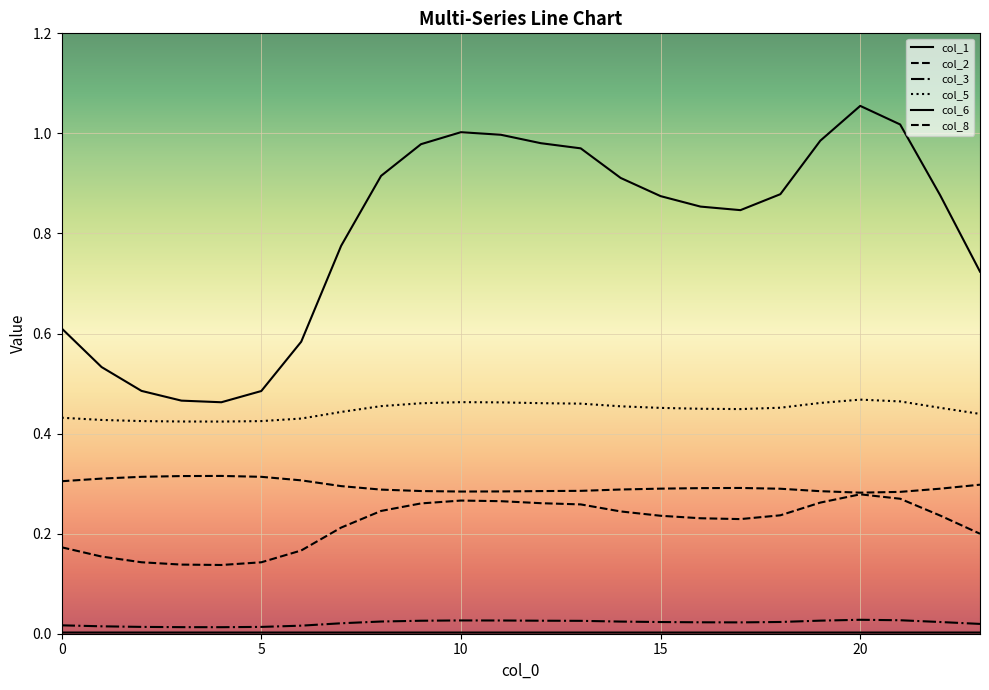

True or false: col_8 has more than 2 interior local peaks.

False